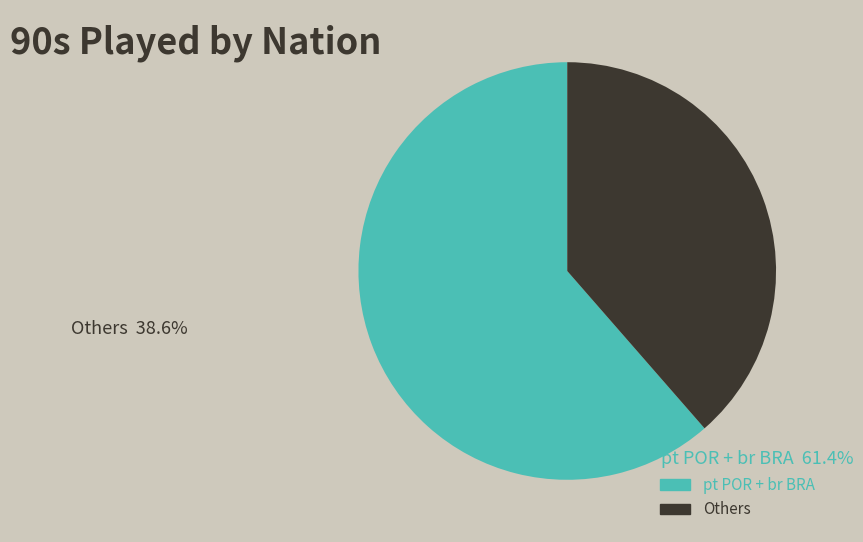

Is there any slice that represents more than half of the pie?

Yes